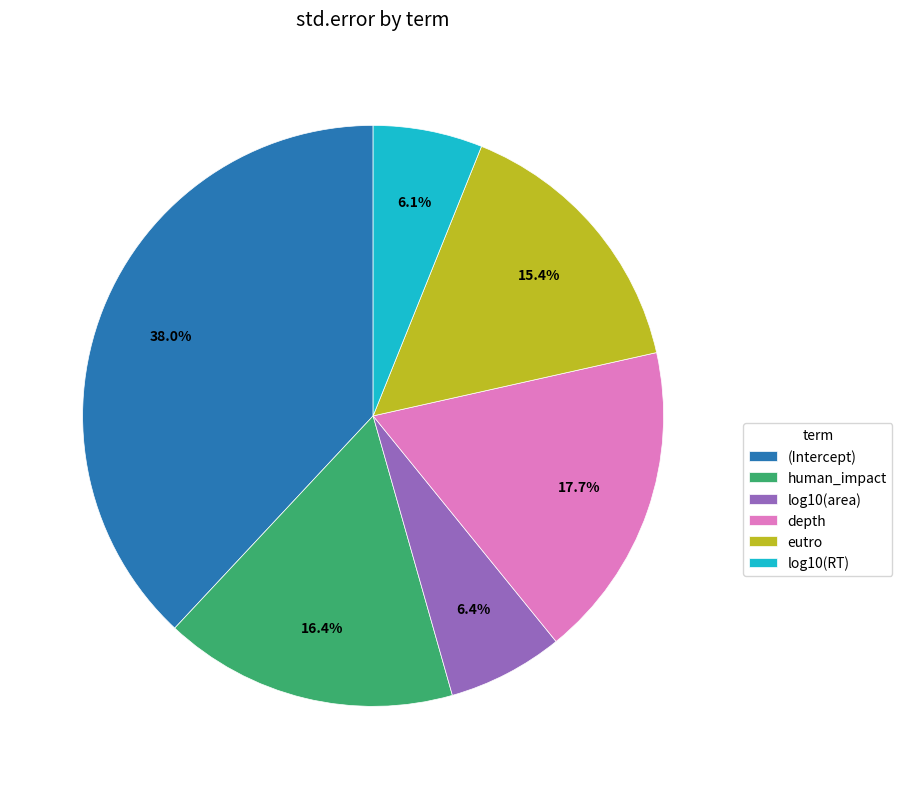

Does human_impact account for over 50% of the chart?

No